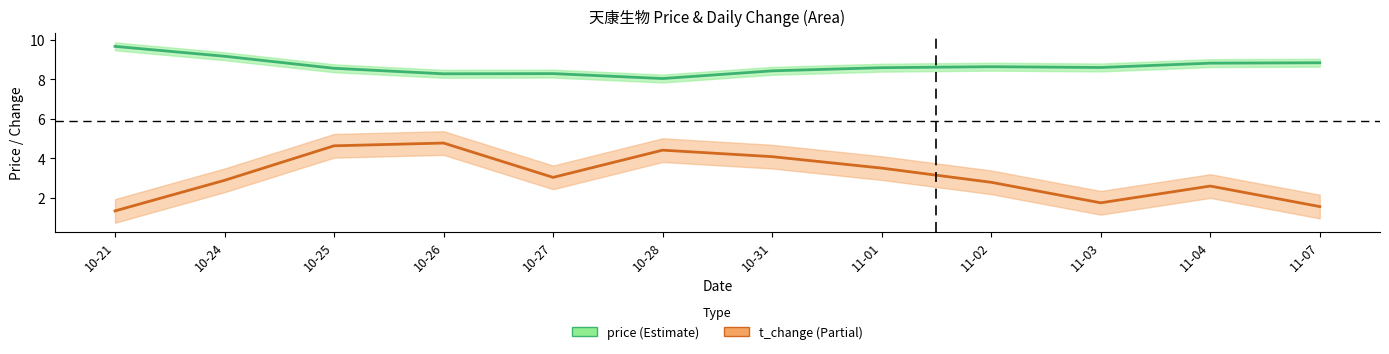

Between 11-04 and 10-24, which is larger?

10-24